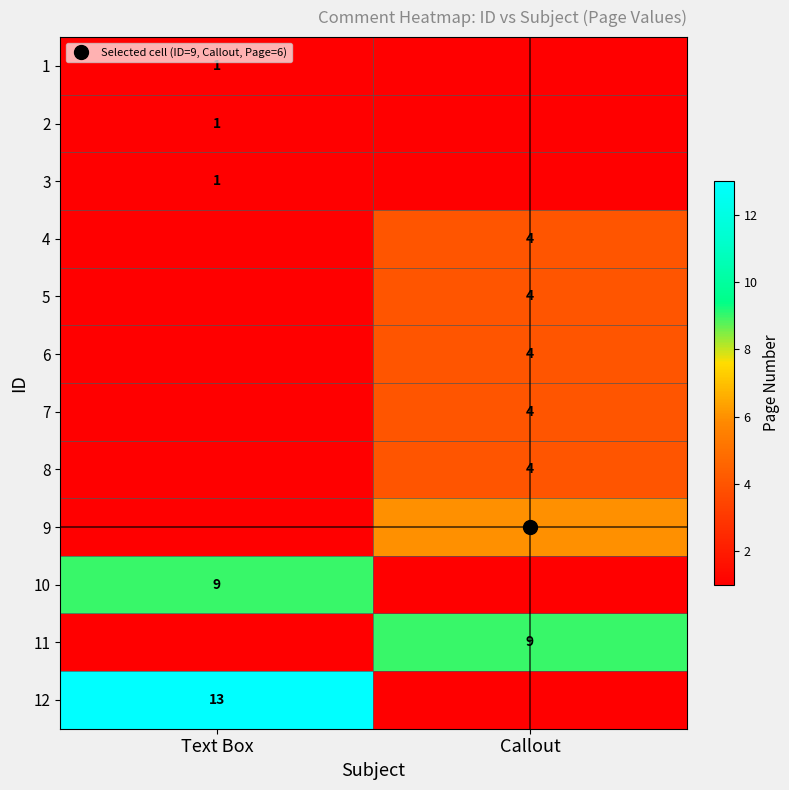

True or false: 7 has a value of -1 at Text Box.

False